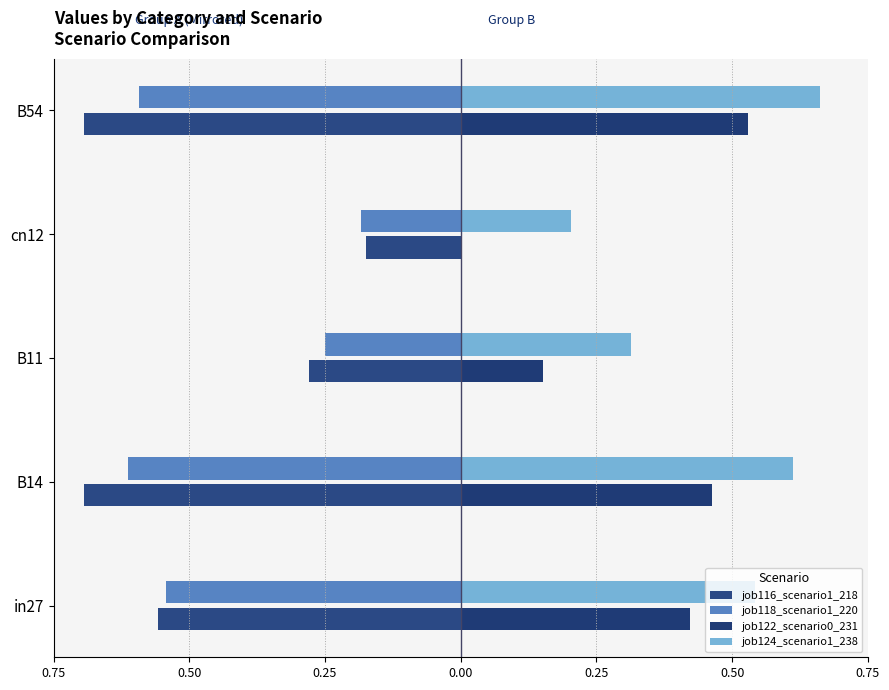

How many bars are there in each group?

4